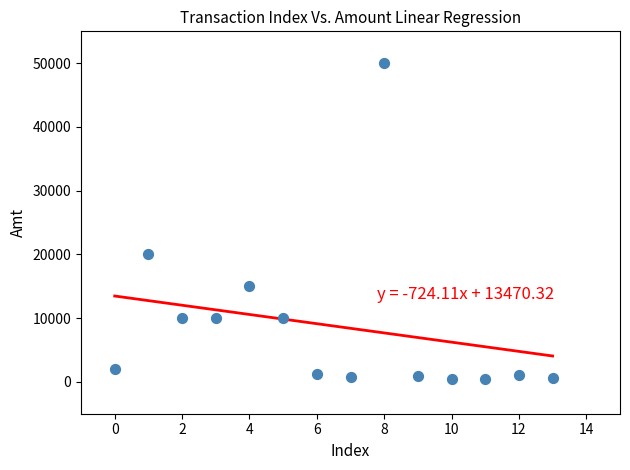

What is the range of Y values (max minus min)?

49499.0